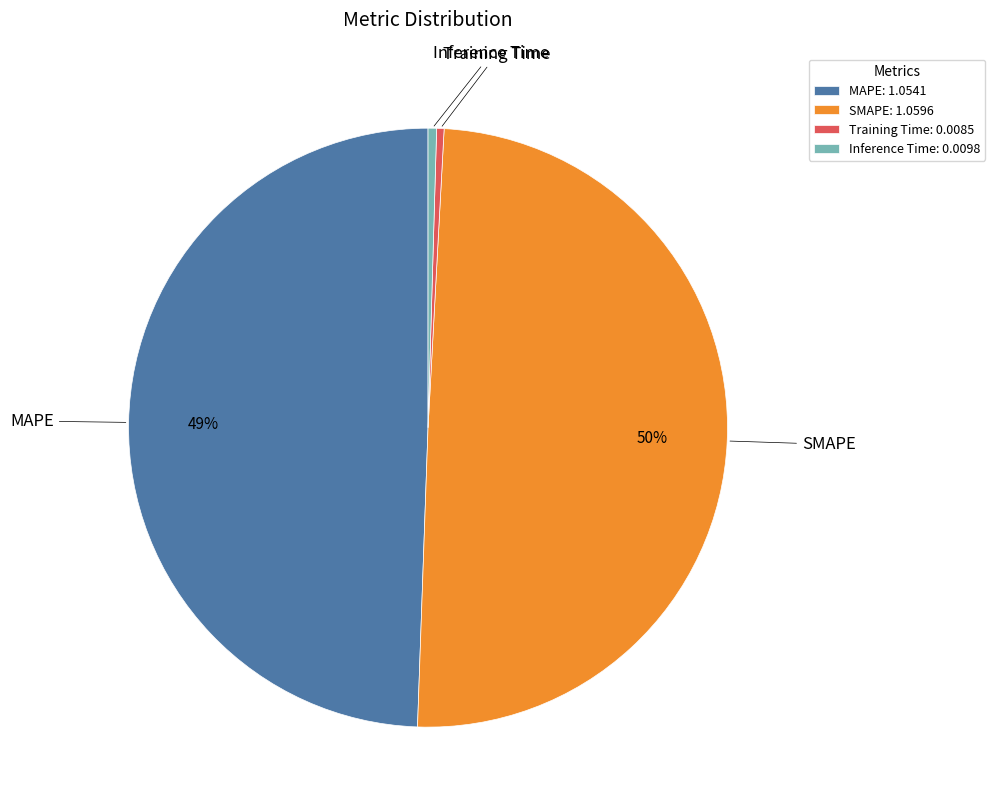

True or false: MAPE accounts for 36% of the total.

False